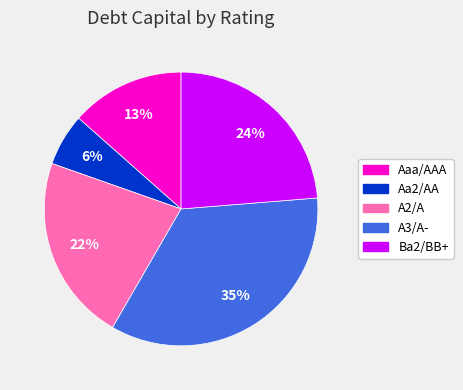

Is Aaa/AAA the majority of the pie?

No